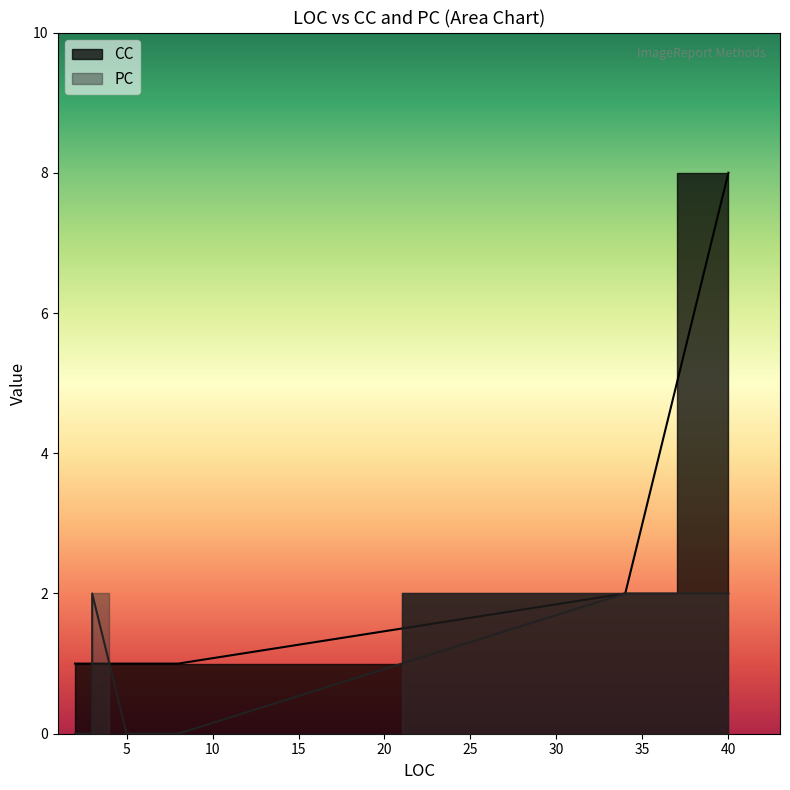

What is the spread (max minus min) of values at 2?

1